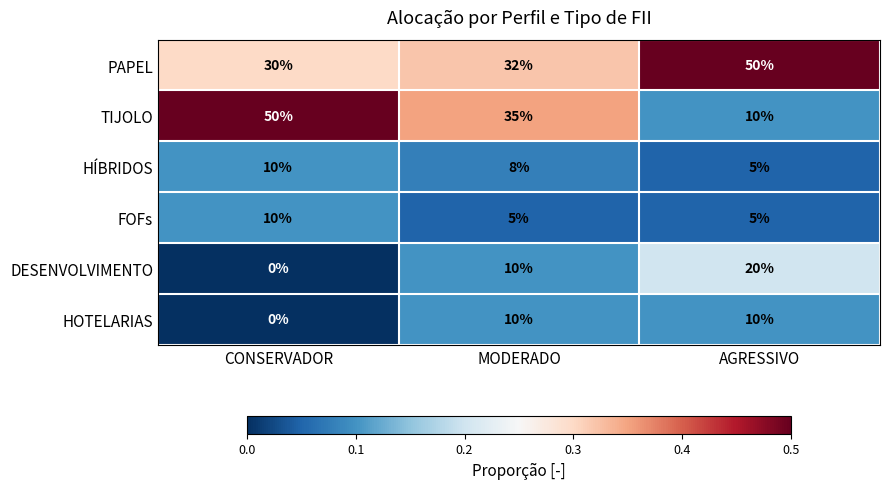

What is the minimum value for HÍBRIDOS?

5